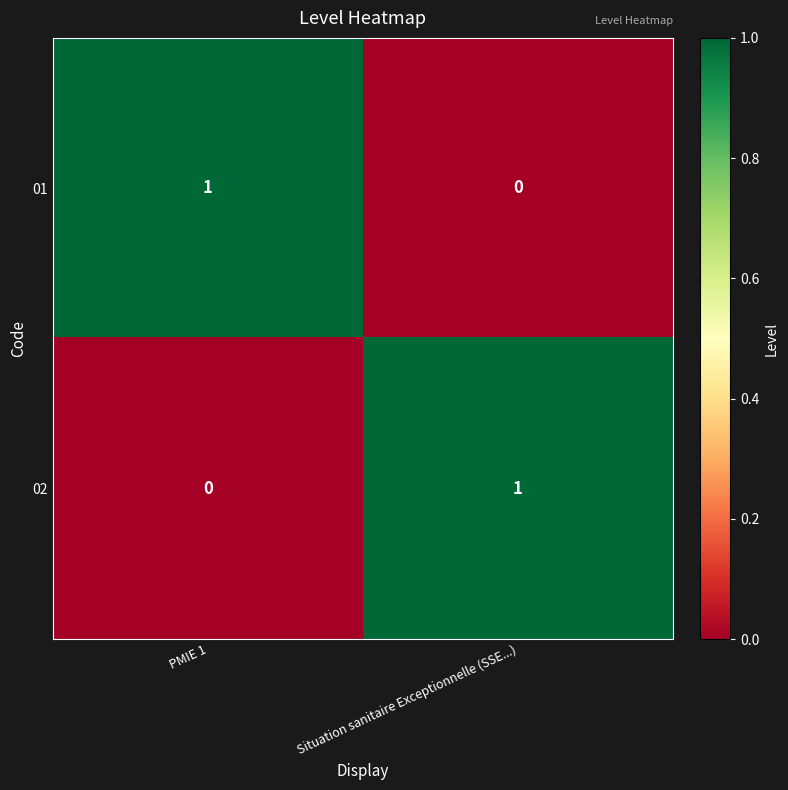

At how many categories does at least one series exceed 0?

2